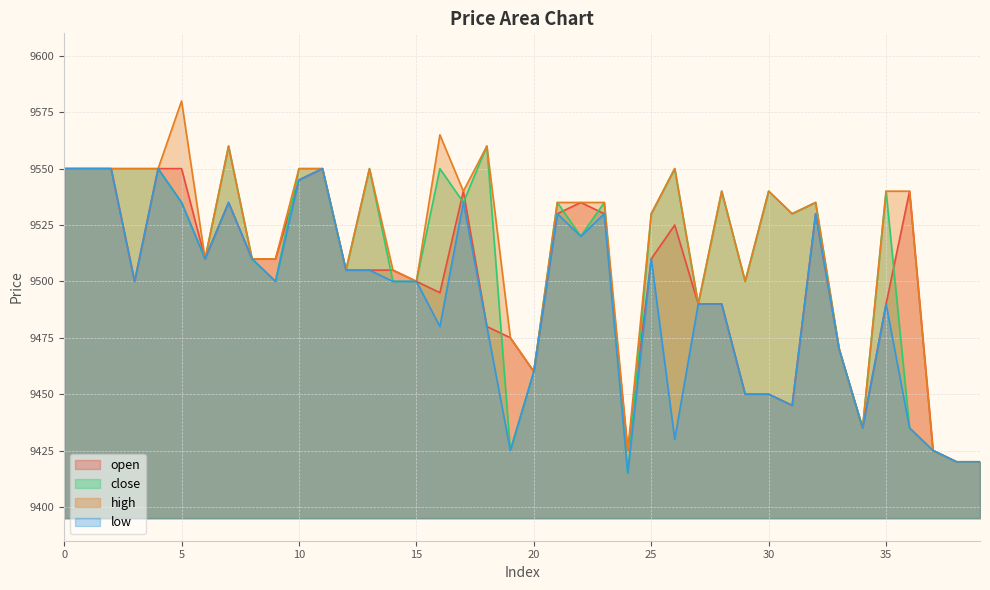

List the series in order of their peak value, highest first.

high, close, open, low